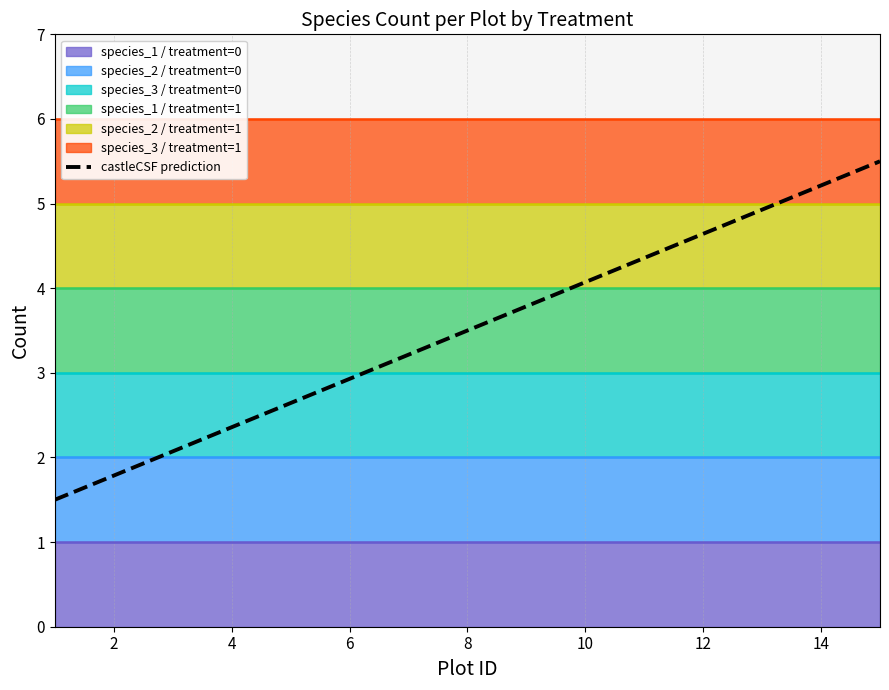

How many data points are less than 3?

6